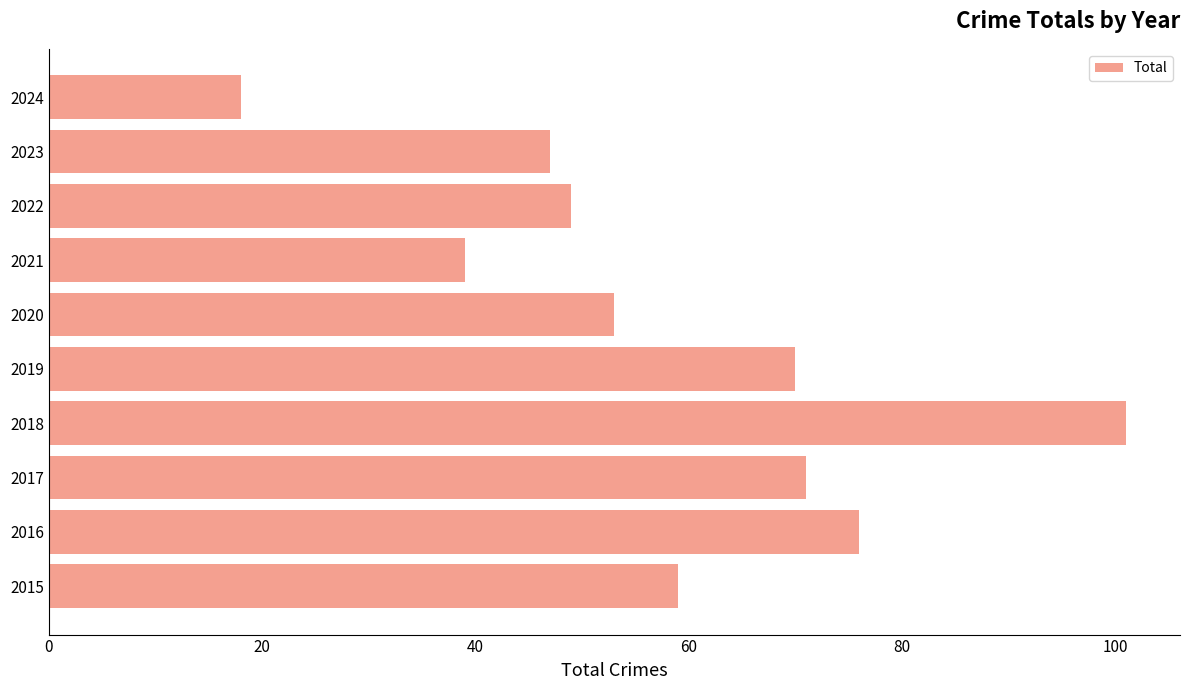

What is the difference between the second highest and second lowest values?

37